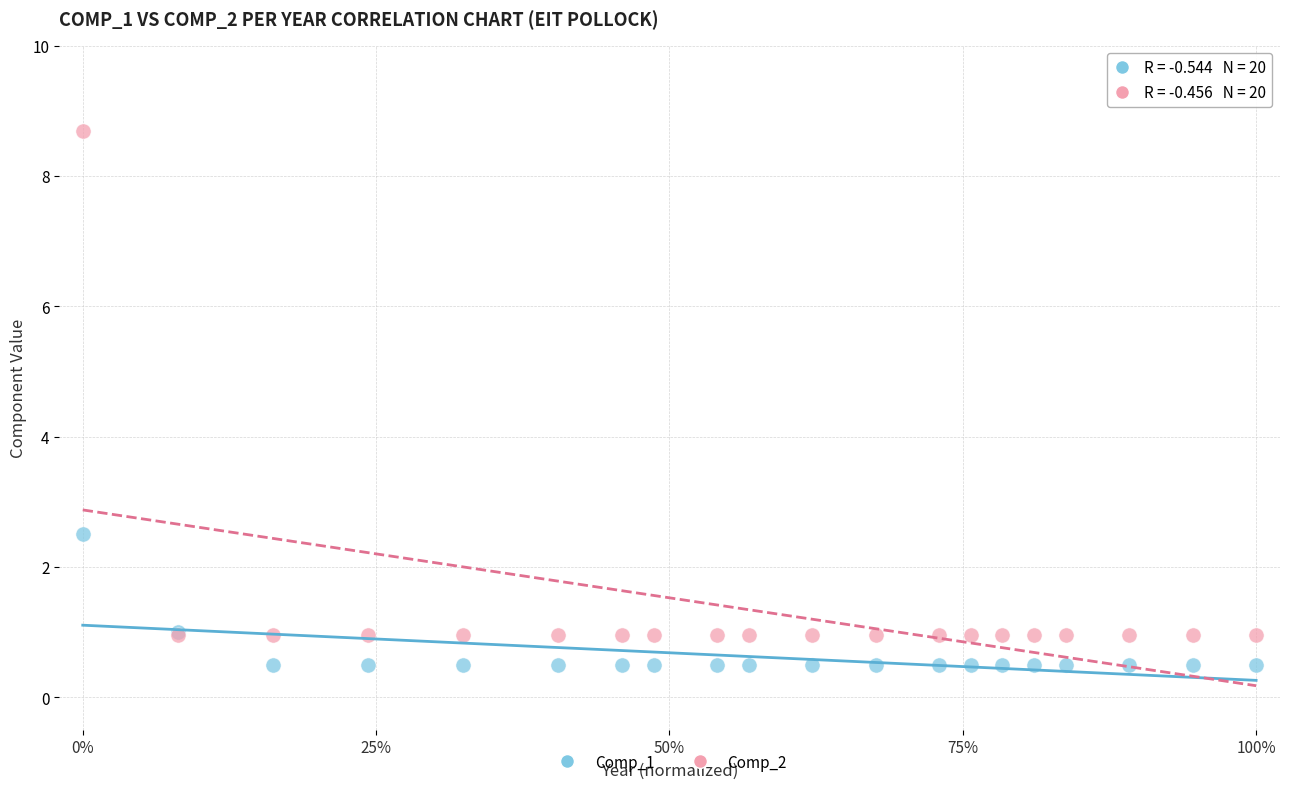

What are all the series names shown in the legend?

Comp_1, Comp_2